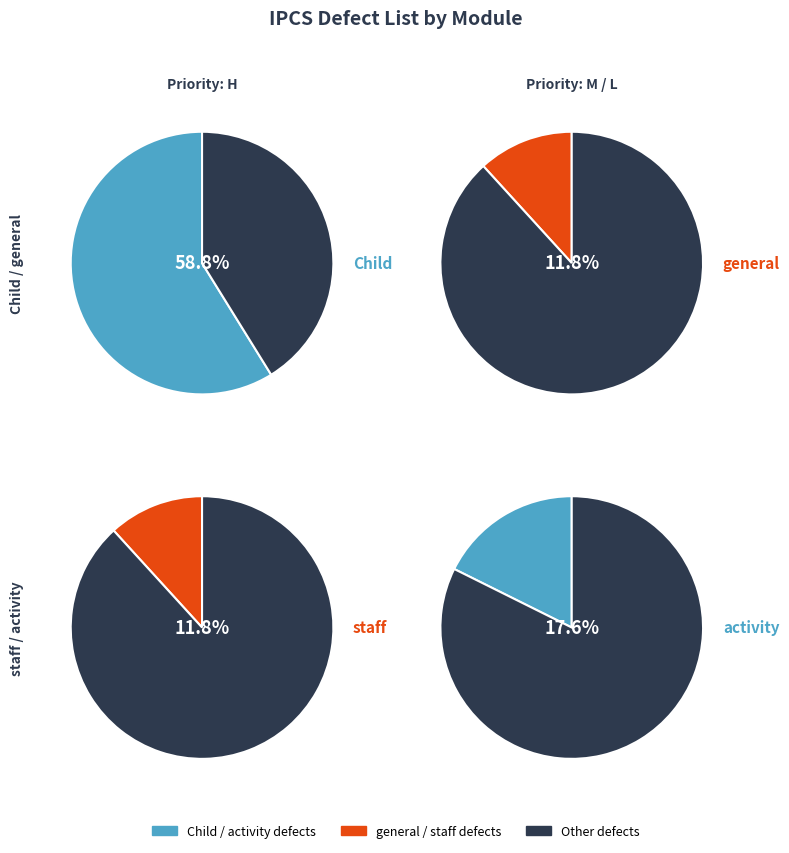

What is the total percentage of activity and general?

29.4%